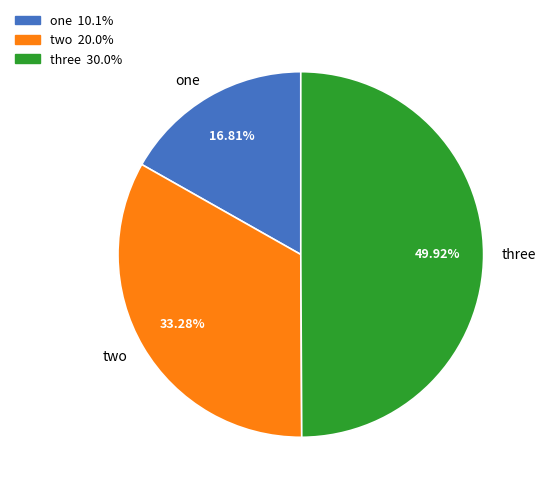

The two slice represents 33% of the pie. True or false?

True